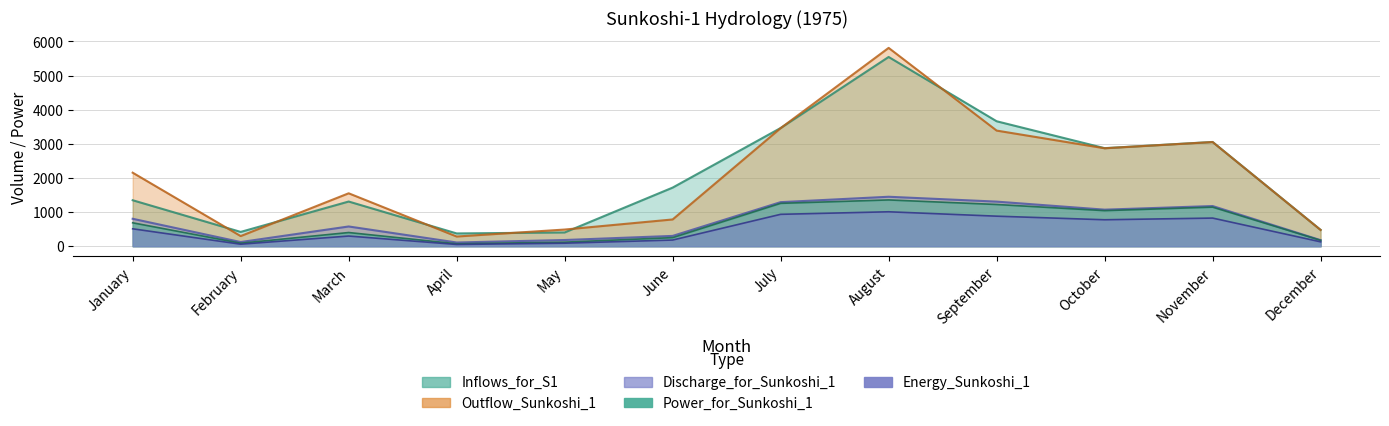

The value of Power_for_Sunkoshi_1 at August is 1357.0. True or false?

True